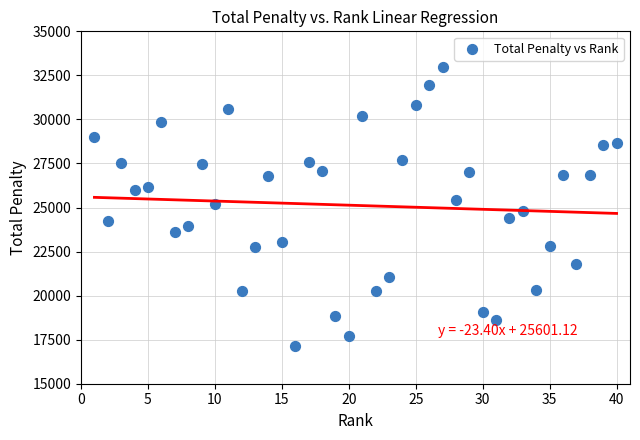

What is the range of X values (max minus min)?

39